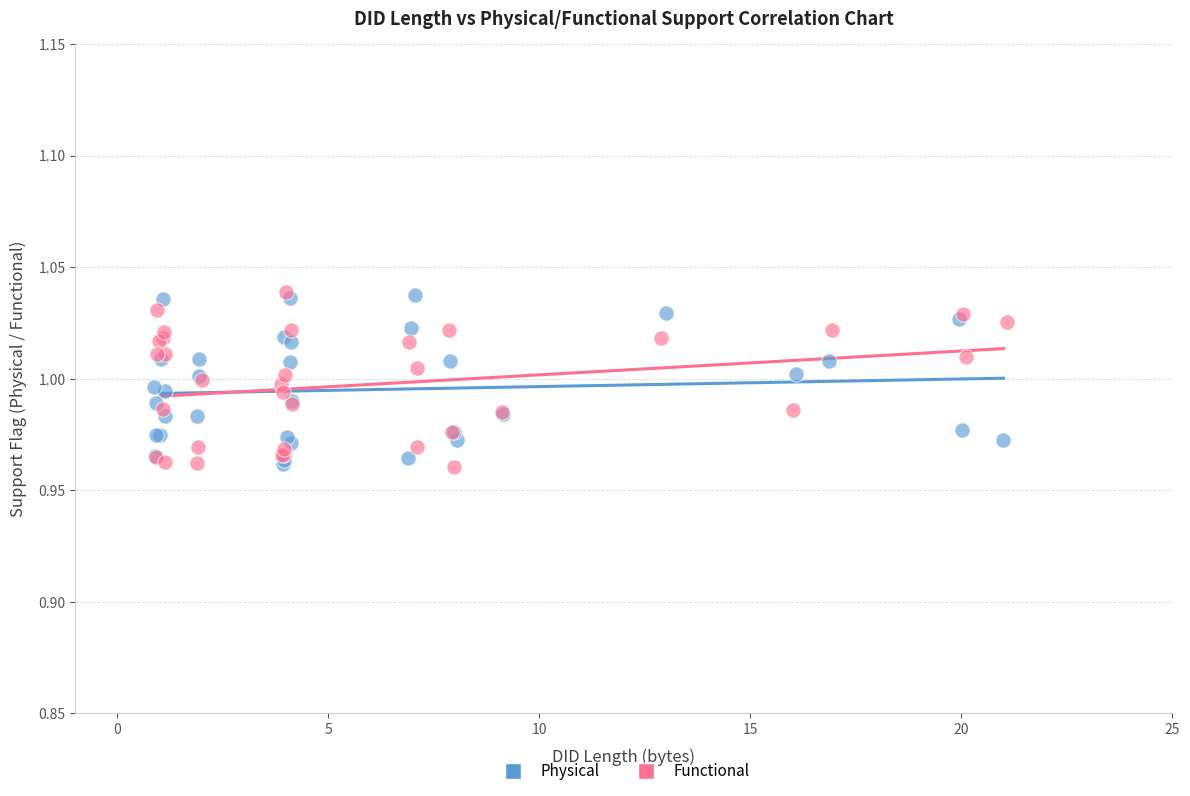

Which series has the widest spread of Y values?

Functional